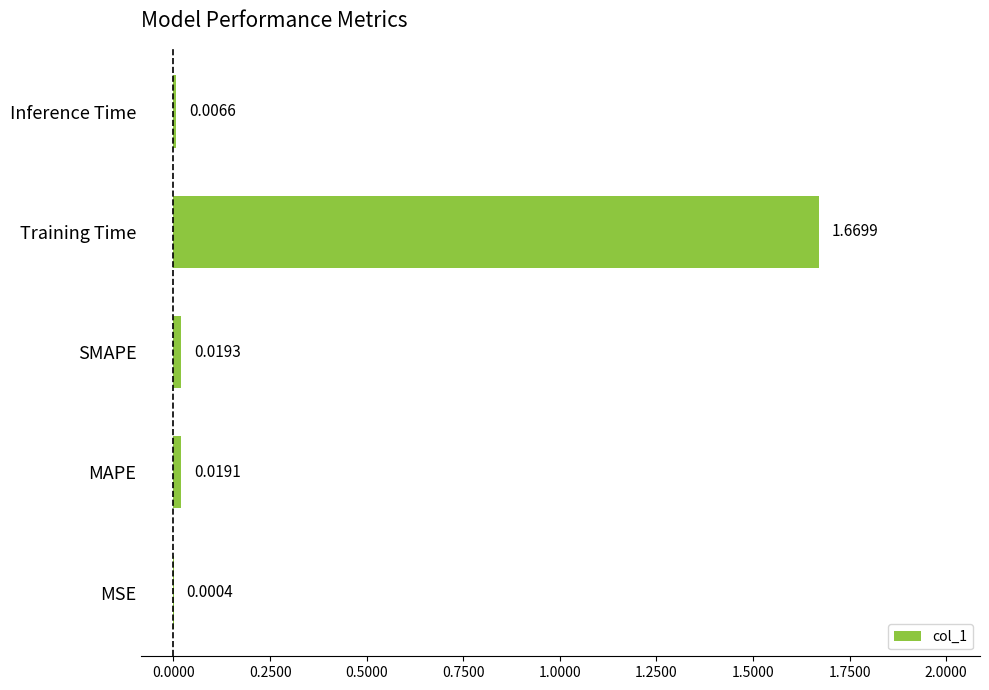

What is the change in value from MAPE to Training Time?

+1.7